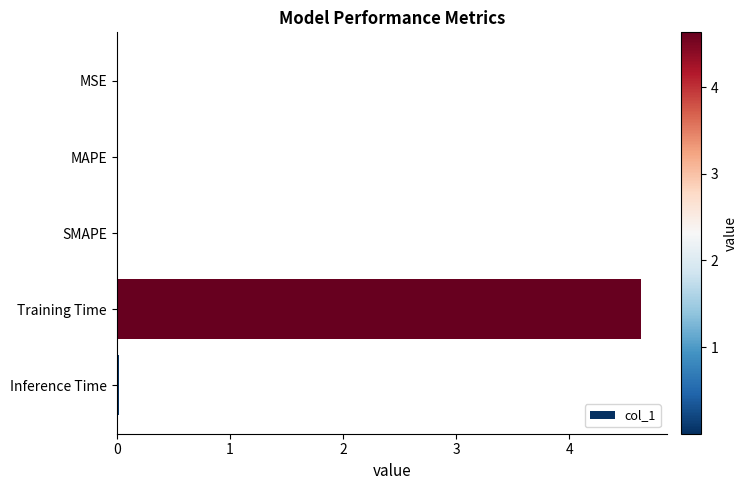

Which label corresponds to the largest value in the chart?

Training Time